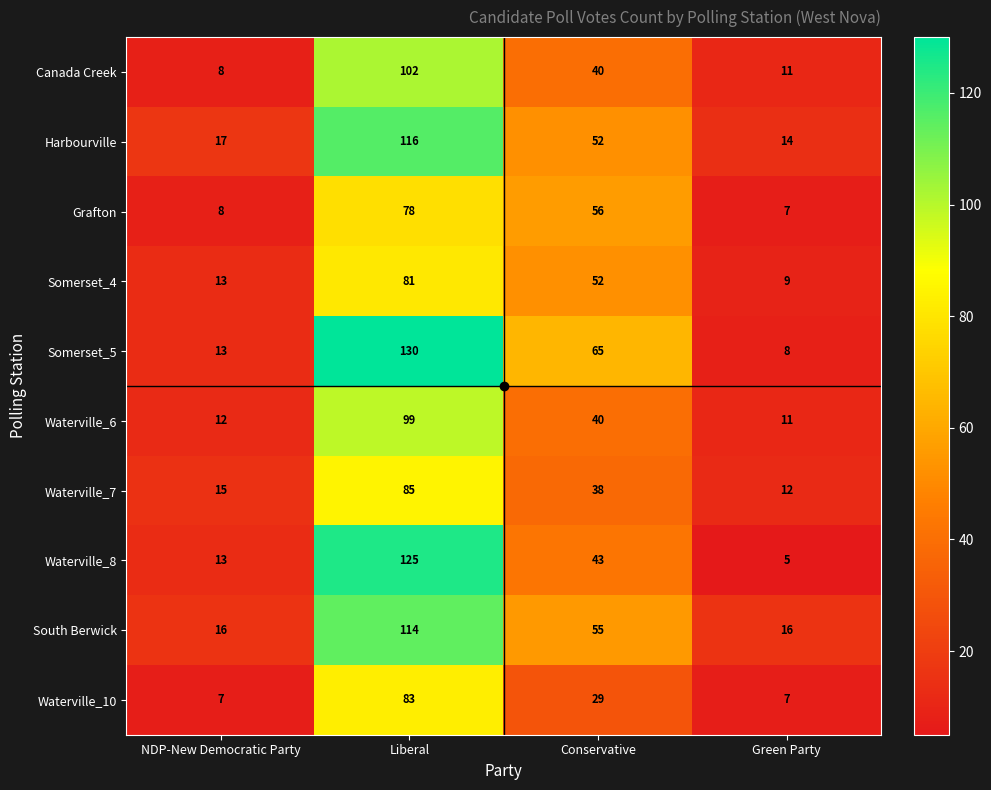

Where is Waterville_6 nearest to the value 55?

Conservative